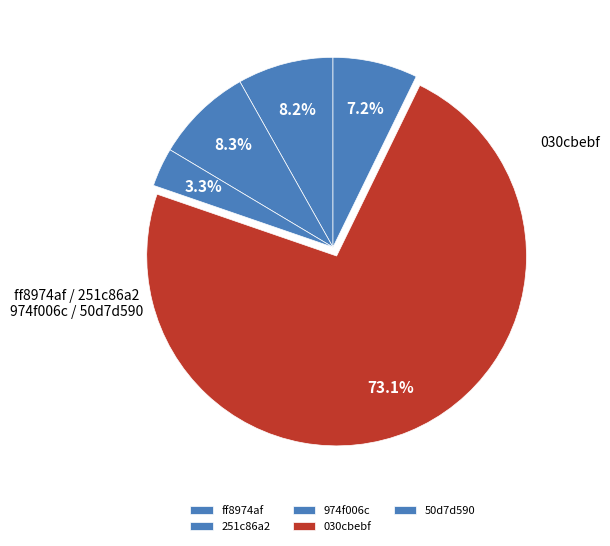

Is it true that 50d7d590 is 1% of the pie?

False